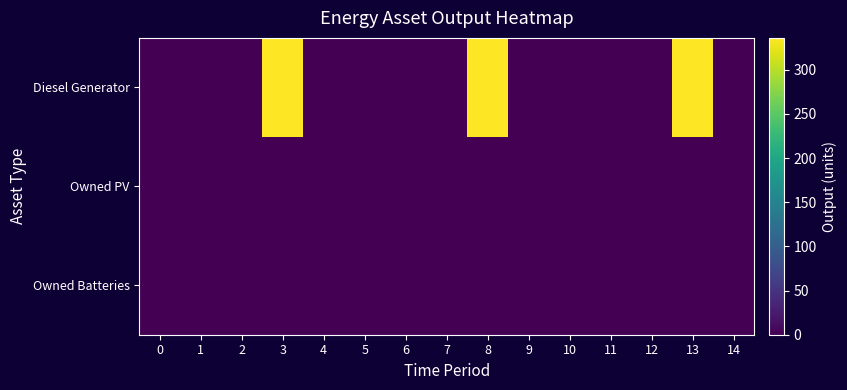

At which category is the sum across all series the highest?

3